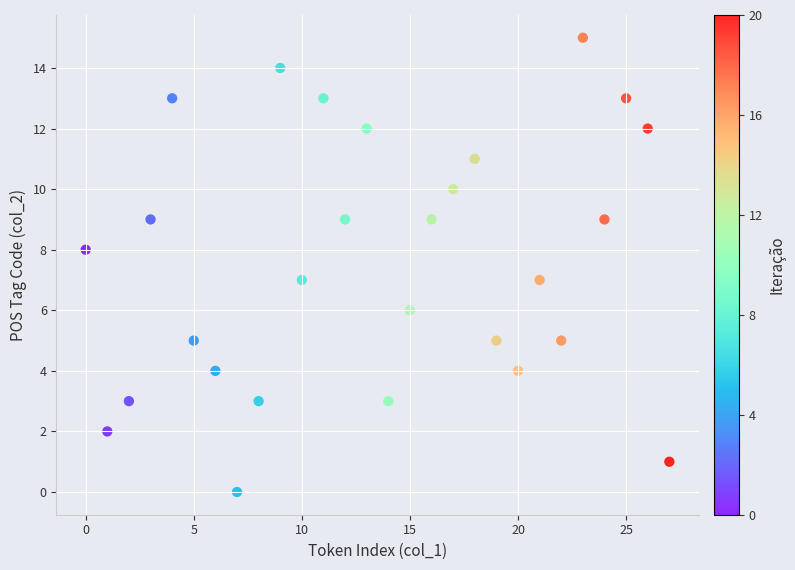

What is the range of Y values (max minus min)?

15